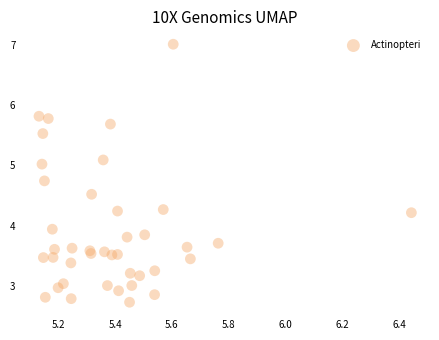

What Y value in the scatter plot is closest to 4?

3.9